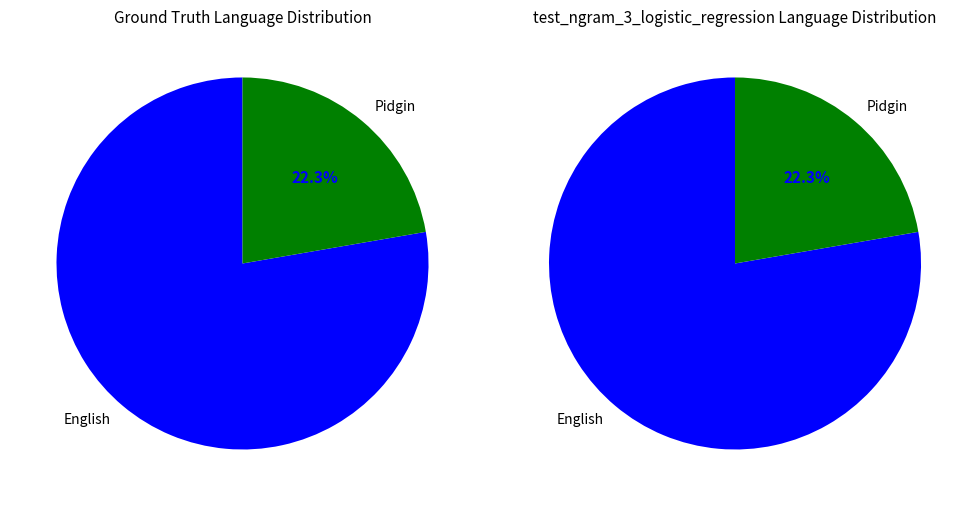

To the nearest percent, what percentage of the pie is 0?

78%